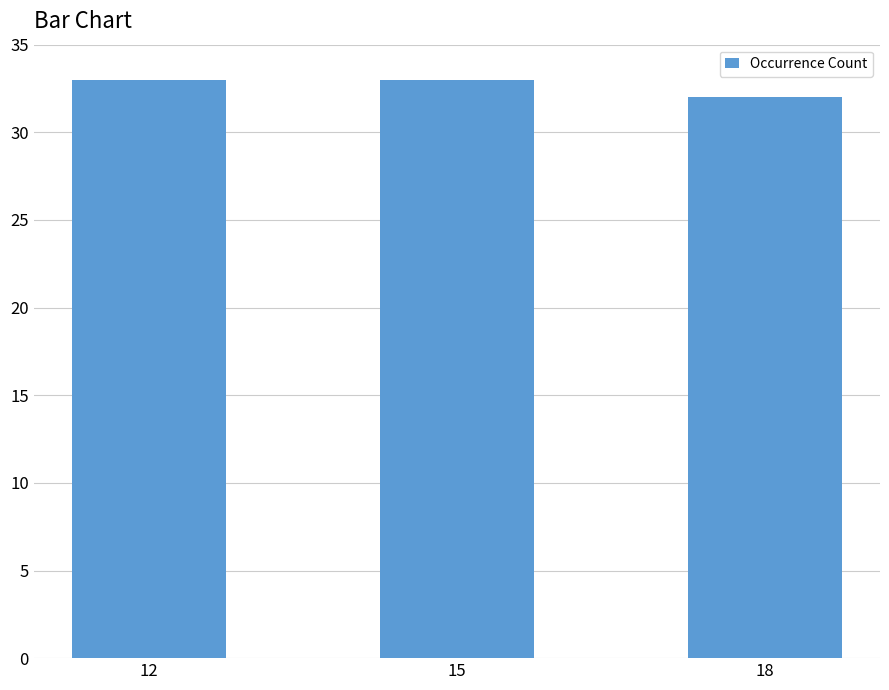

Read the value at 12.

33